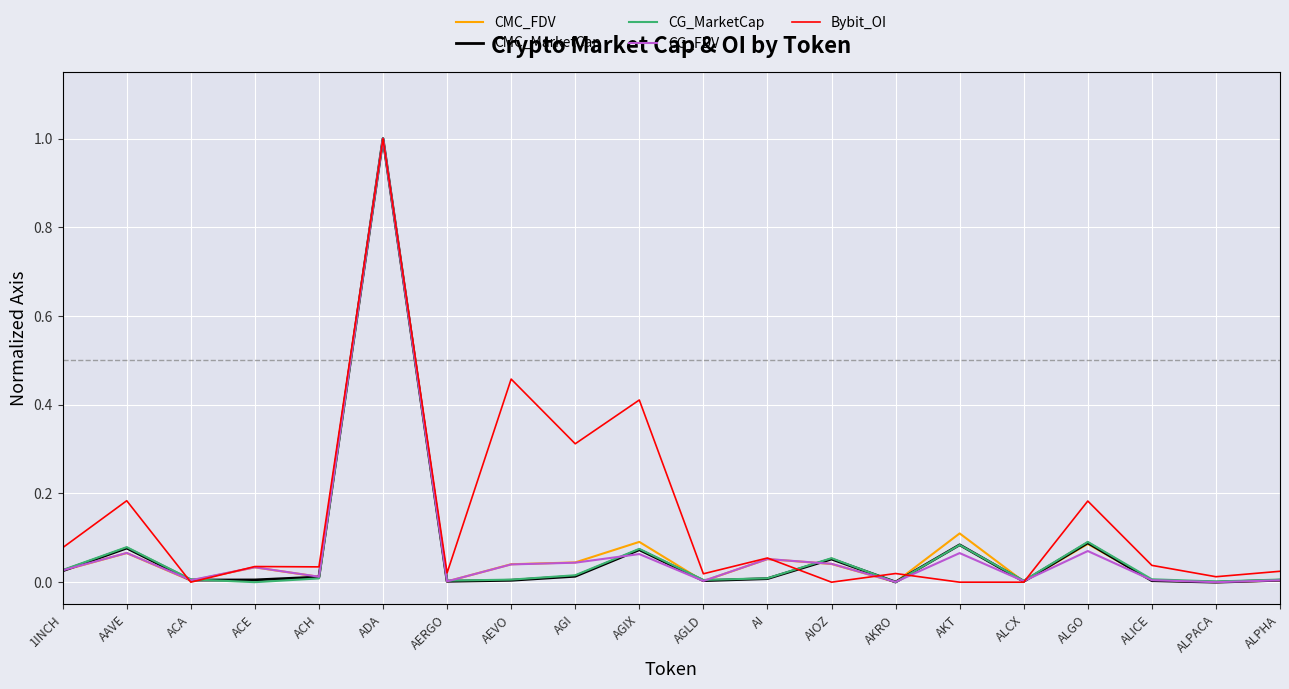

Is it true that Bybit_OI equals 0.0 at ALICE?

True